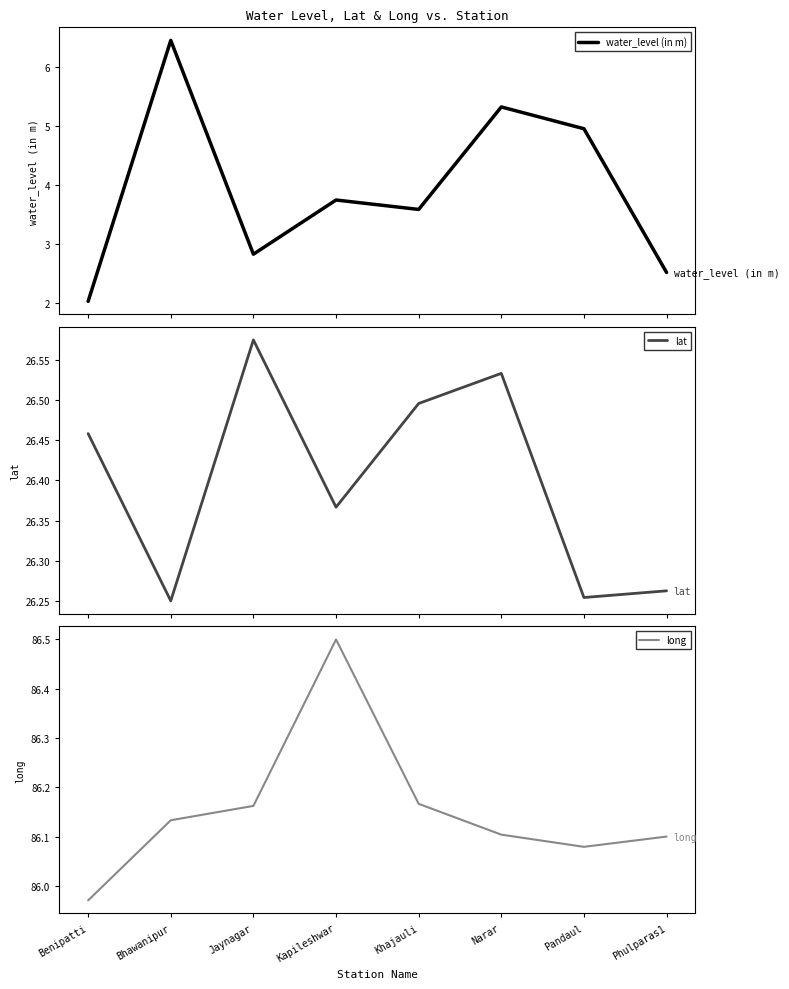

Reading left to right, list all the values displayed in this chart.

water_level (in m): 2.0	6.5	2.8	3.7	3.6	5.3	5.0	2.5
lat: 26.5	26.2	26.6	26.4	26.5	26.5	26.3	26.3
long: 86.0	86.1	86.2	86.5	86.2	86.1	86.1	86.1